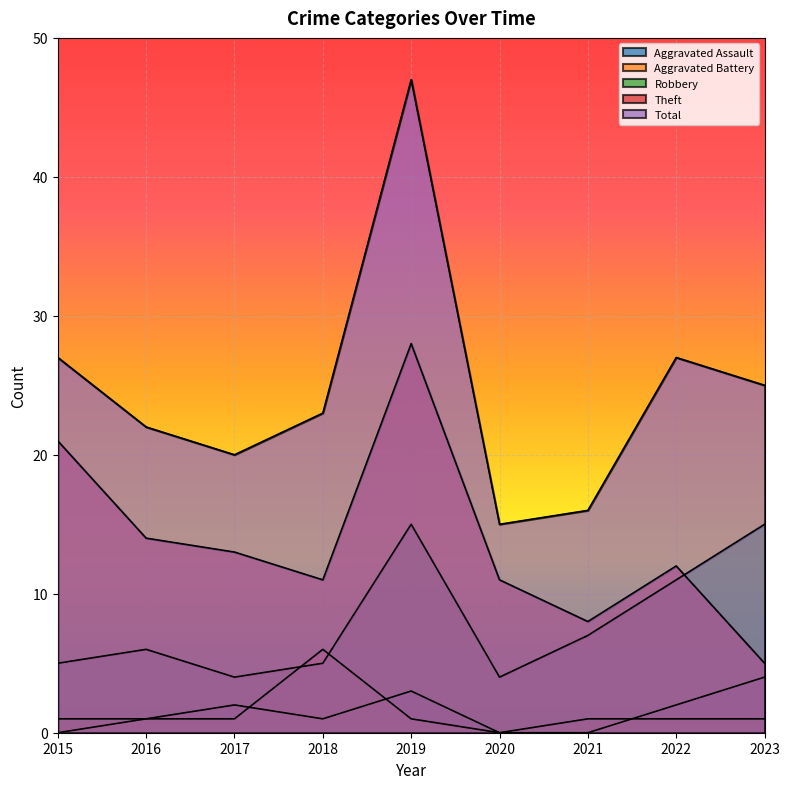

How many lines are shown in the chart?

5